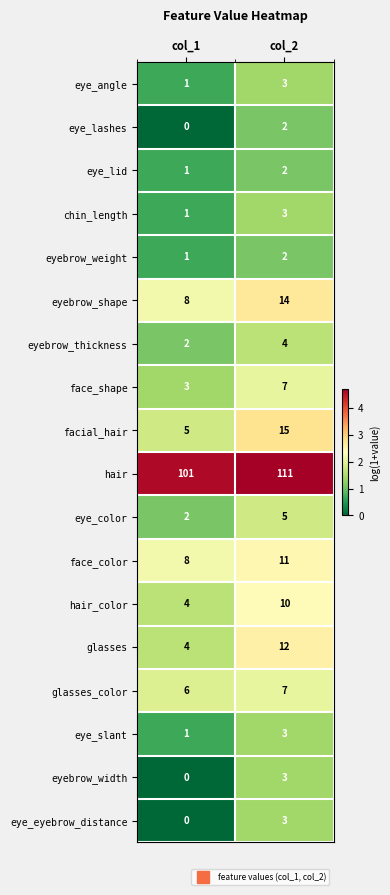

Where is face_color nearest to the value 9?

col_1